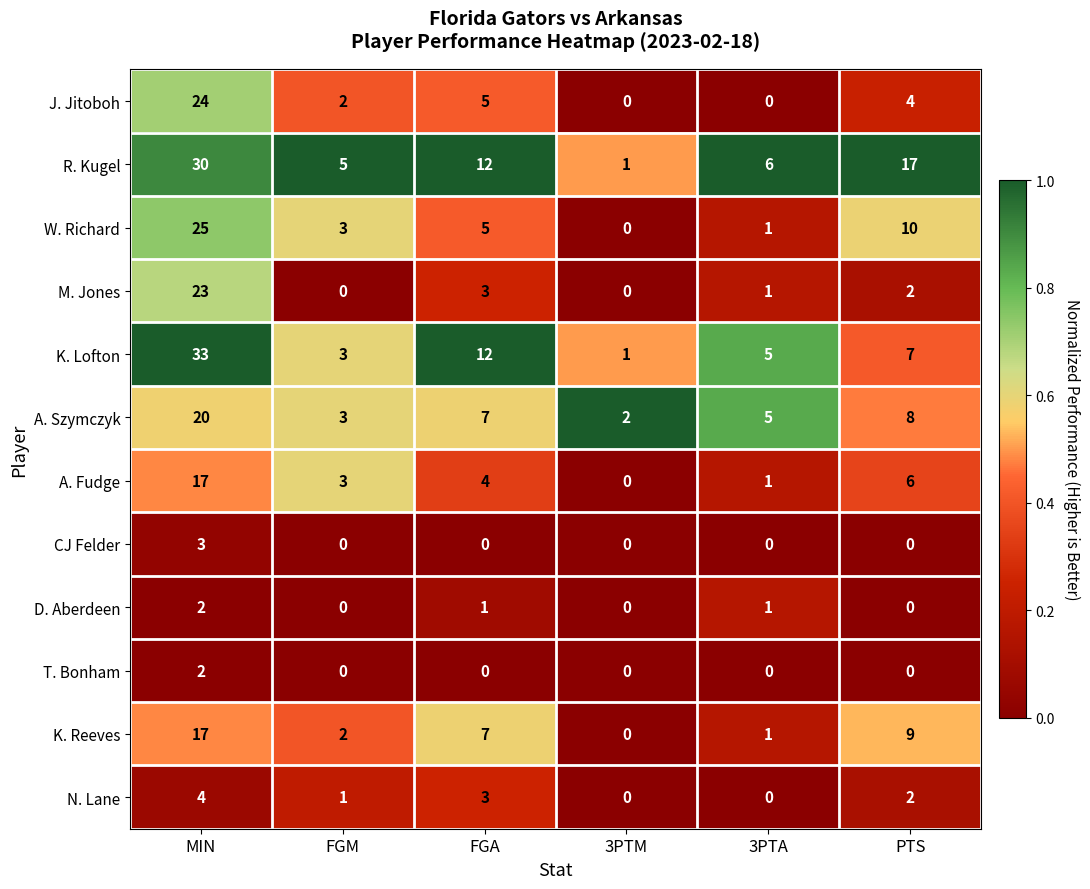

Where is A. Fudge nearest to the value 8?

PTS